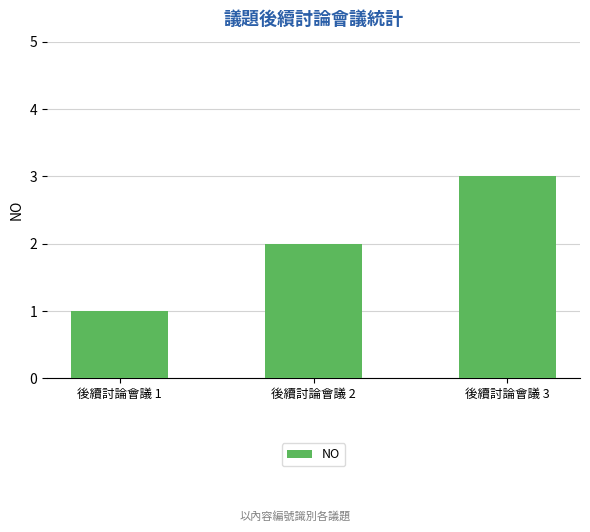

Count the number of categories in the chart.

3